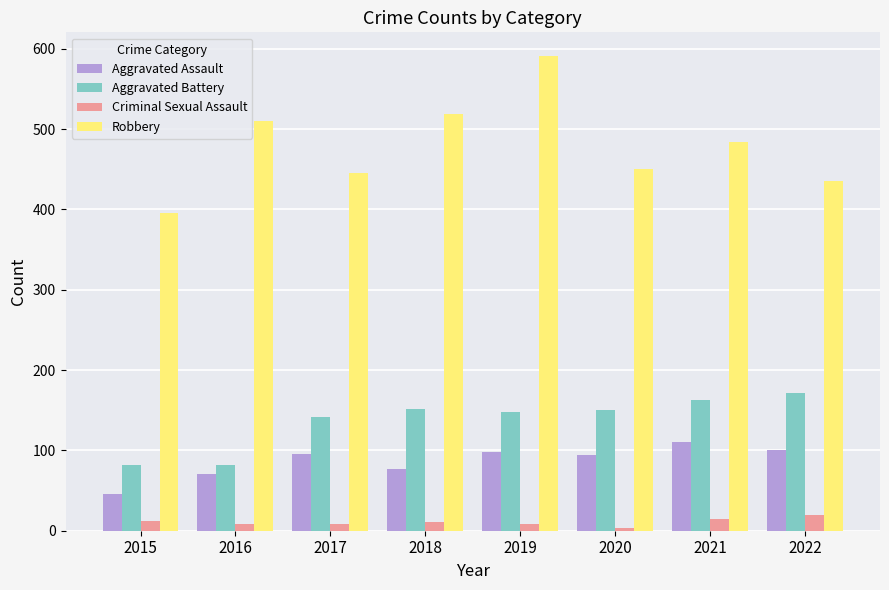

What are all the series names shown in the legend?

Aggravated Assault, Aggravated Battery, Criminal Sexual Assault, Robbery